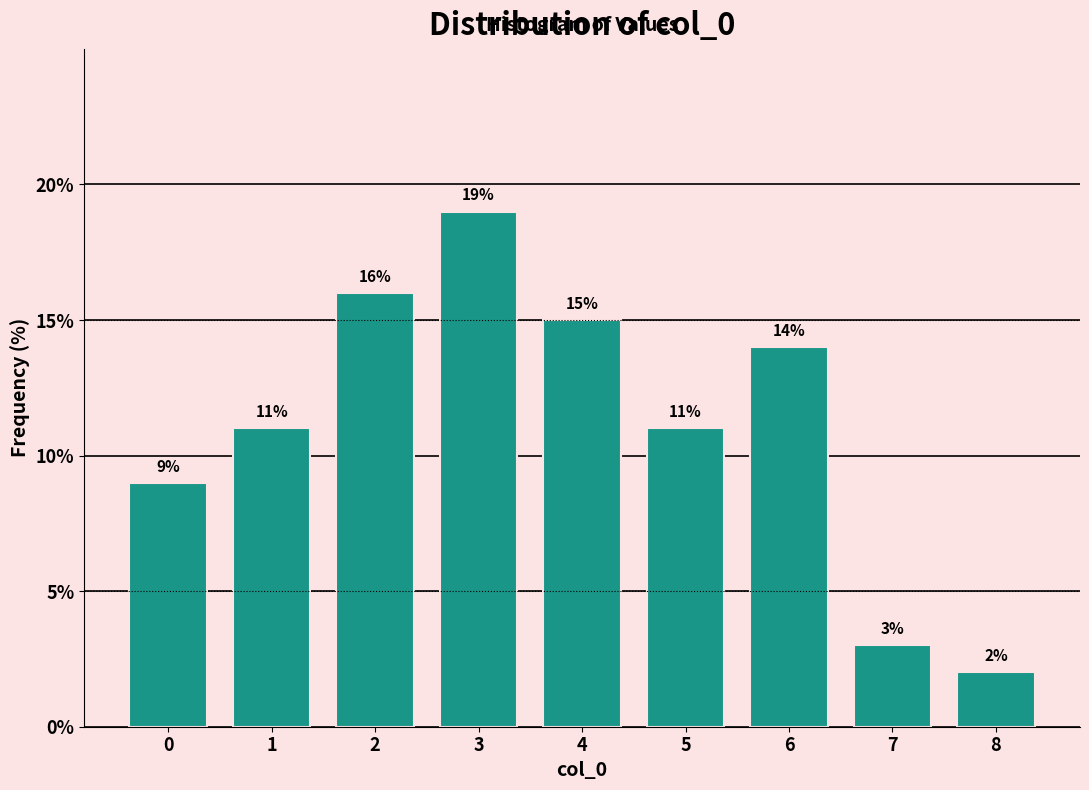

Which range on the x-axis has the tallest bar?

2.5 to 3.5